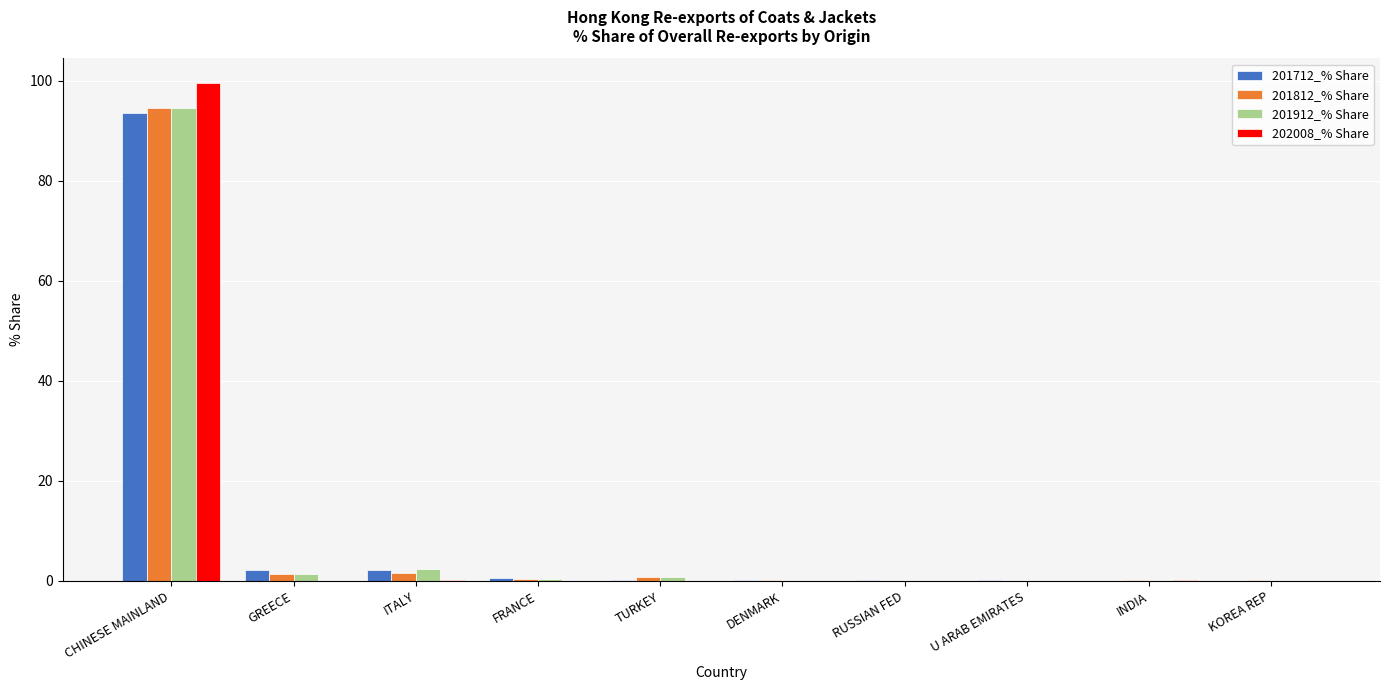

True or false: 202008_% Share has a value of 0.0 at KOREA REP.

True